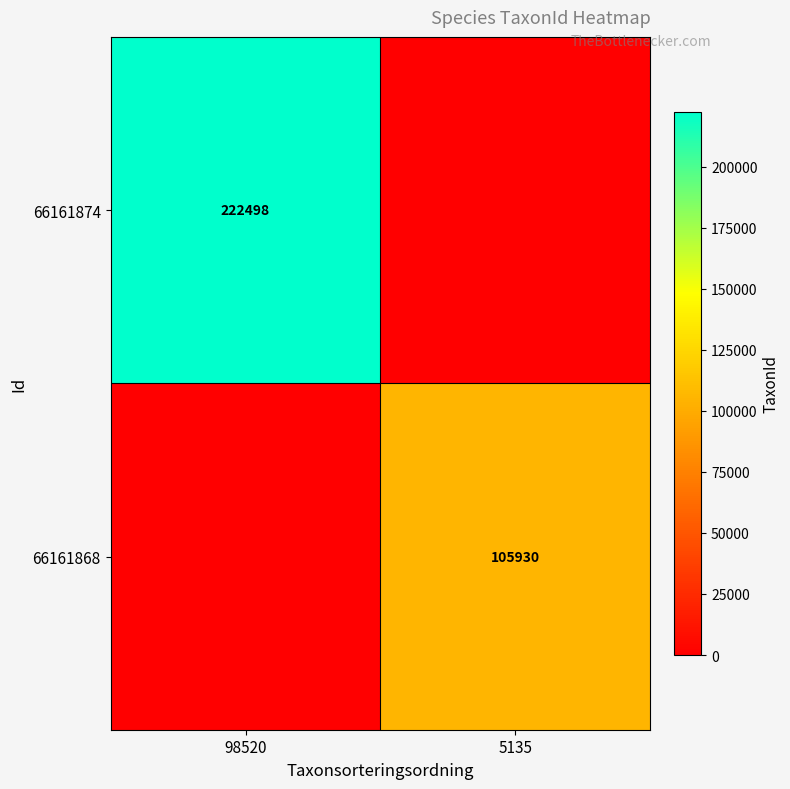

True or false: 66161874 has a value of 61664 at 98520.

False